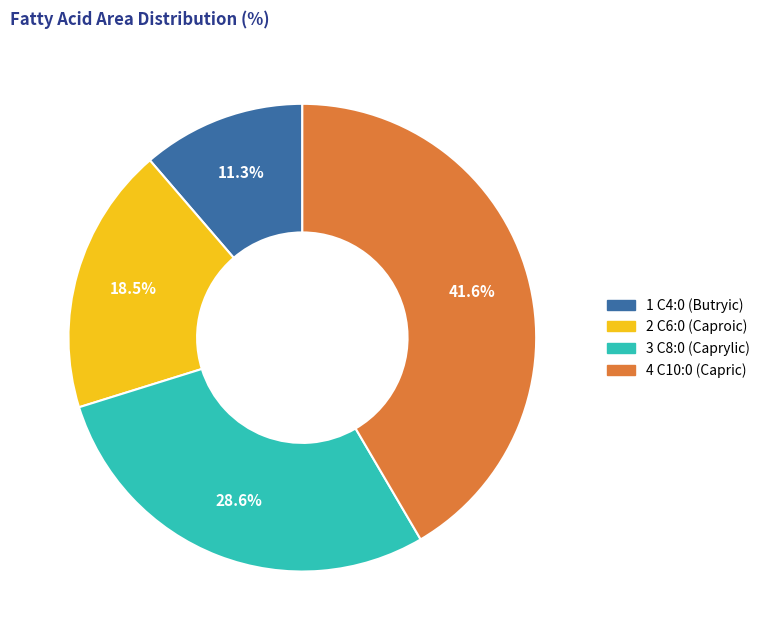

Which has a higher value, 1 C4:0 (Butryic) or 2 C6:0 (Caproic)?

2 C6:0 (Caproic)